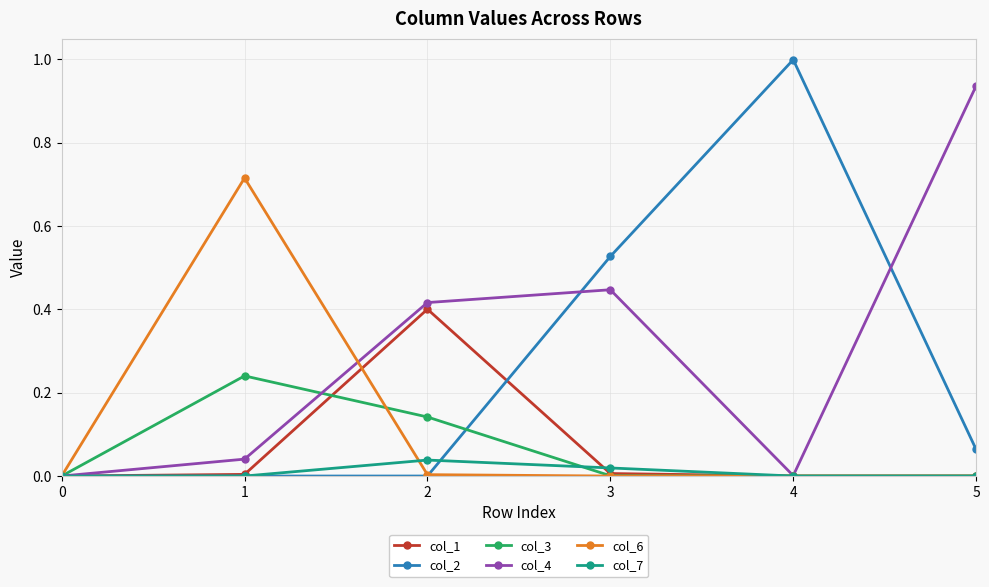

Is the value of col_4 at 5 greater than the value of col_6 at 2?

Yes